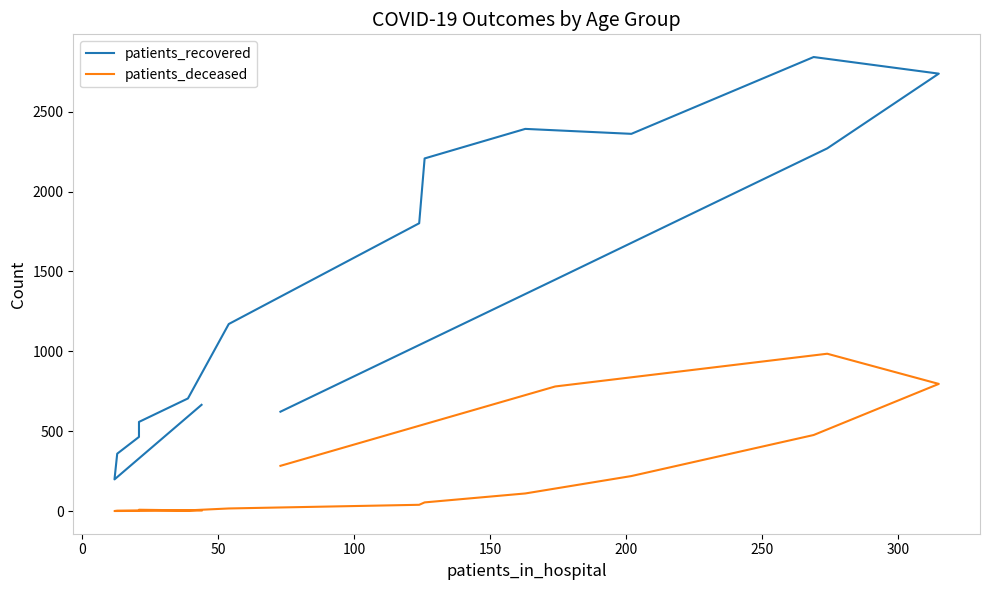

True or false: patients_deceased has a value of 0 at 0.

True